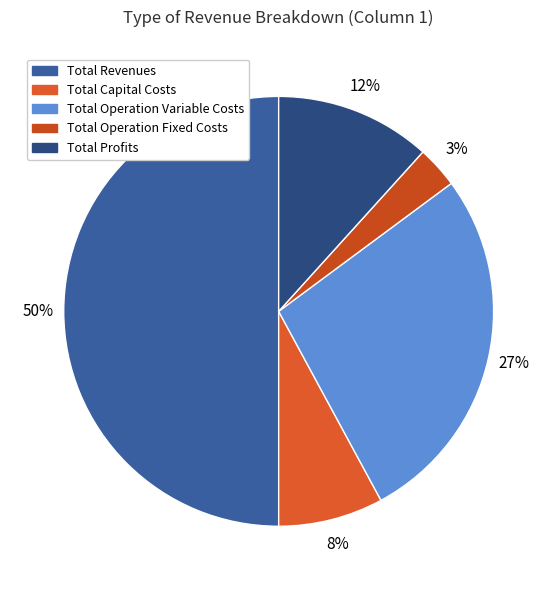

To the nearest percent, what portion does Total Operation Variable Costs represent?

27%